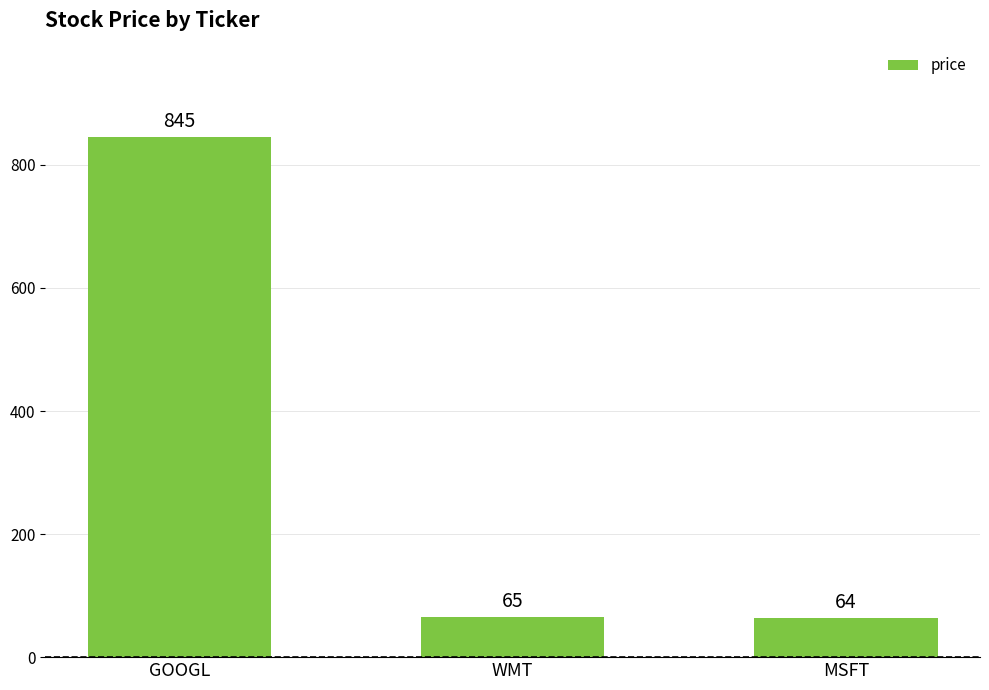

The chart shows a value of 259 at GOOGL. True or false?

False